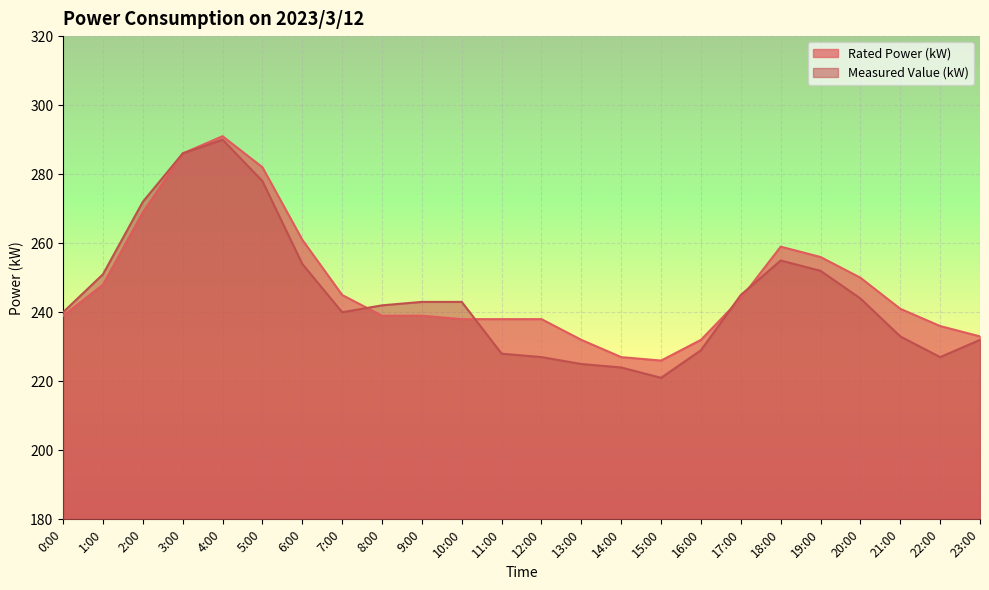

What are all the series names shown in the legend?

Rated Power (kW), Measured Value (kW)